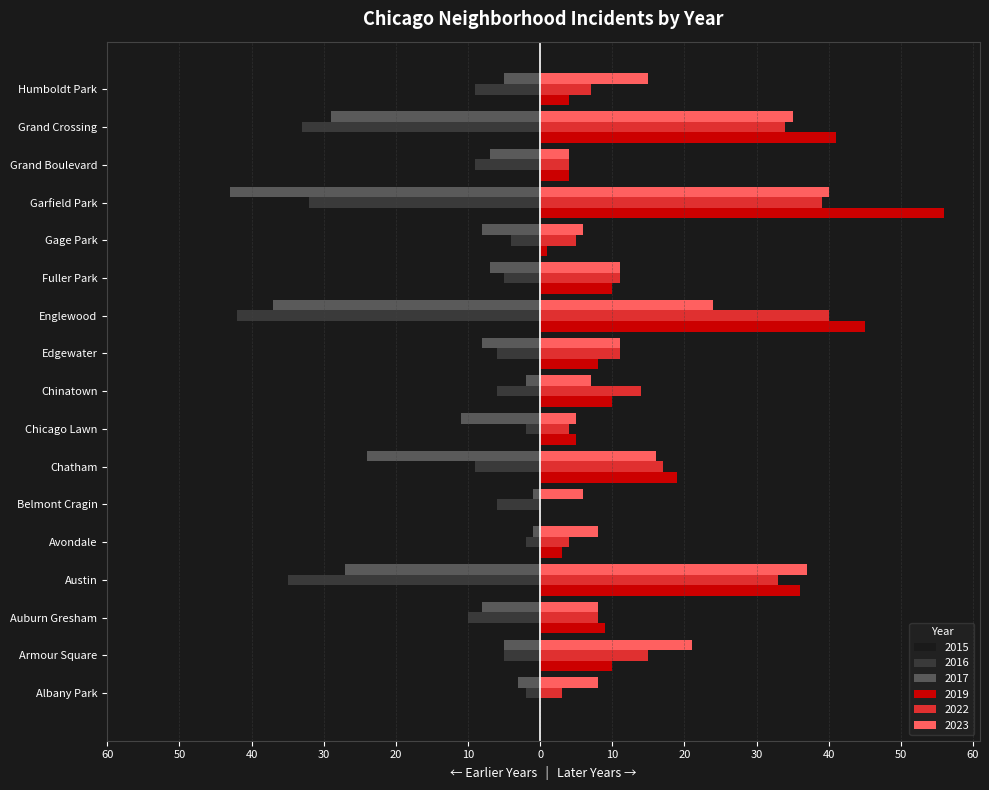

Rank the categories by 2022 value from highest to lowest.

Englewood, Garfield Park, Grand Crossing, Austin, Chatham, Armour Square, Chinatown, Edgewater, Fuller Park, Auburn Gresham, Humboldt Park, Gage Park, Avondale, Chicago Lawn, Grand Boulevard, Albany Park, Belmont Cragin